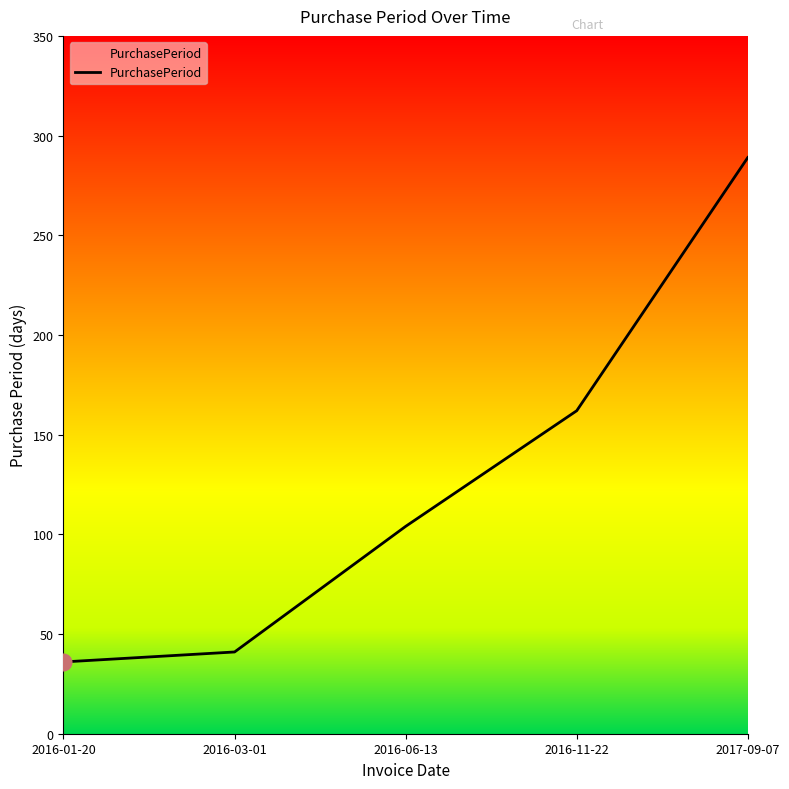

List the labels in order of value, smallest first.

2016-01-20, 2016-03-01, 2016-06-13, 2016-11-22, 2017-09-07